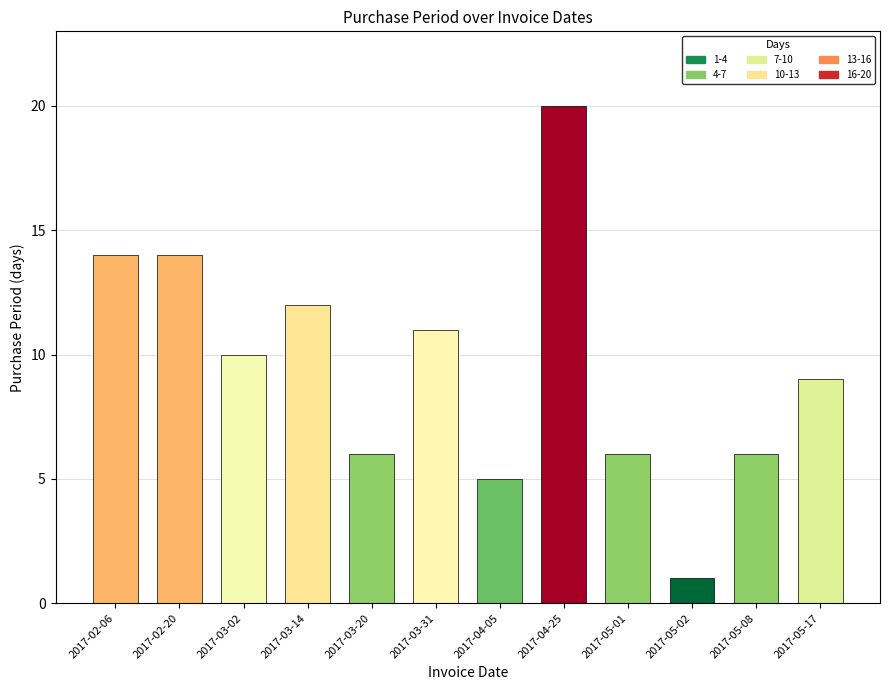

Reading left to right, extract all data points from this chart.

2017-02-06=14	2017-02-20=14	2017-03-02=10	2017-03-14=12	2017-03-20=6	2017-03-31=11	2017-04-05=5	2017-04-25=20	2017-05-01=6	2017-05-02=1	2017-05-08=6	2017-05-17=9